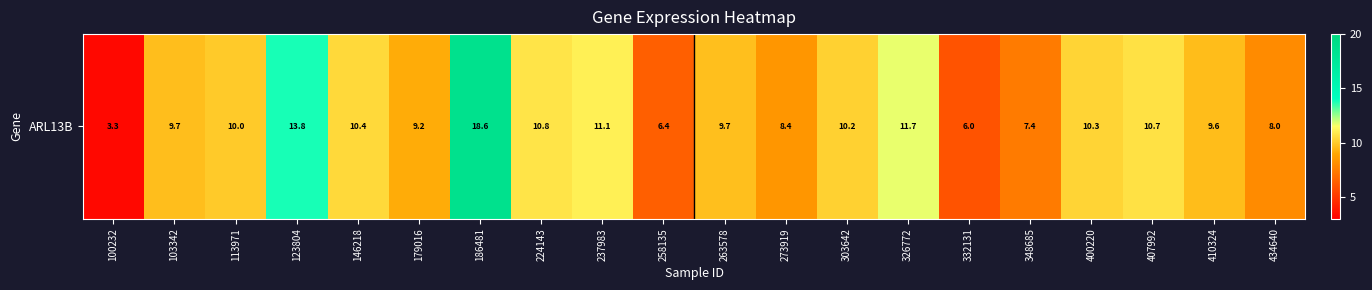

What is the difference between the maximum and minimum values?

15.3